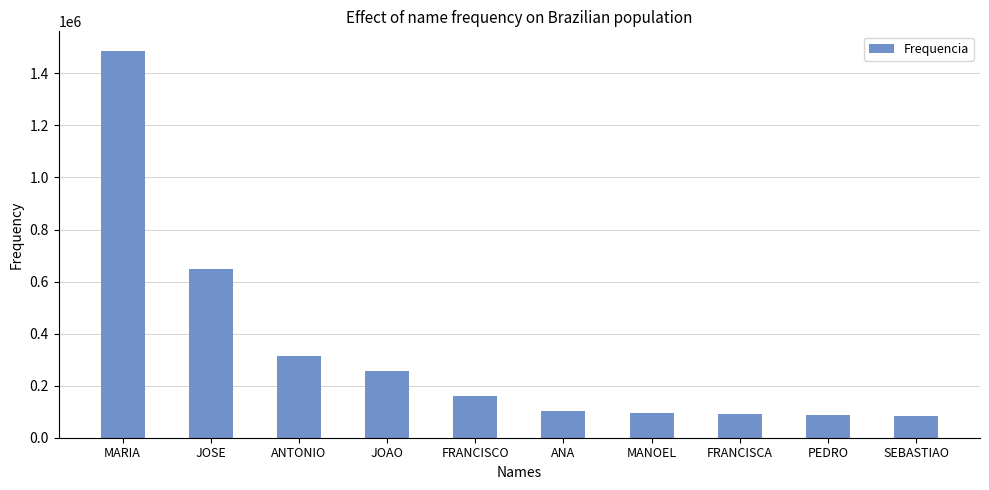

What is the change in value from ANTONIO to PEDRO?

-227449